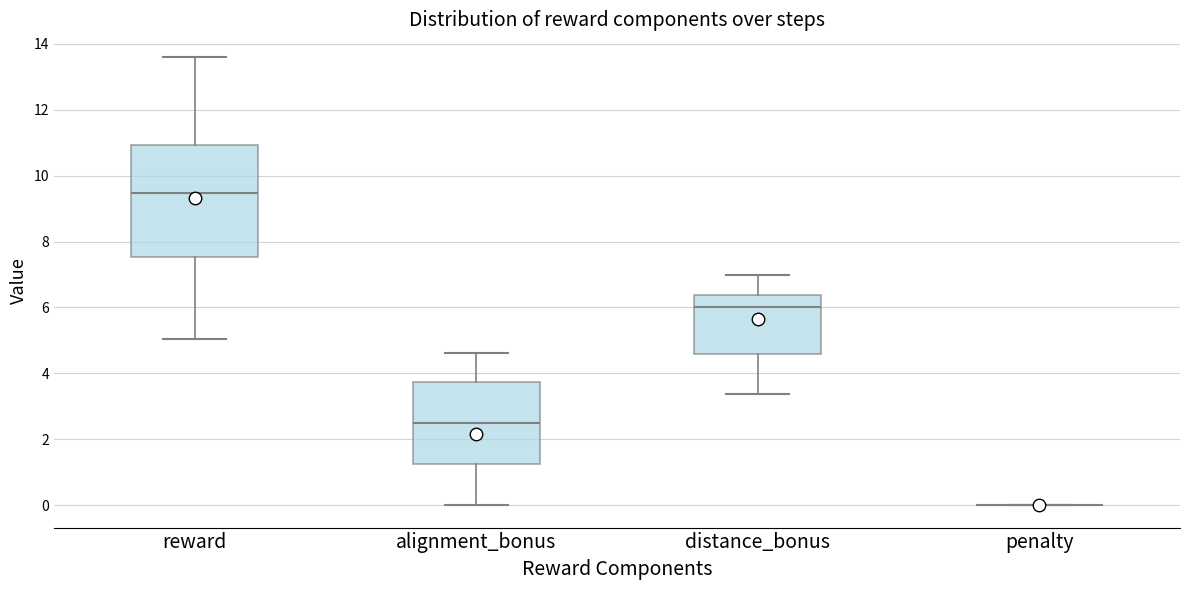

Reading left to right, read every box against the y-axis: the position of its median line, the range the box covers, and the ends of its whiskers. The values are not printed on the chart, so give them approximately, as read against the axis.

reward: median 9.4, box 7.6 to 11.0, whiskers 5.0 to 13.6
alignment_bonus: median 2.6, box 1.2 to 3.8, whiskers 0.0 to 4.6
distance_bonus: median 6.0, box 4.6 to 6.4, whiskers 3.4 to 7.0
penalty: box collapsed to a line at 0.0, whiskers 0.0 to 0.0